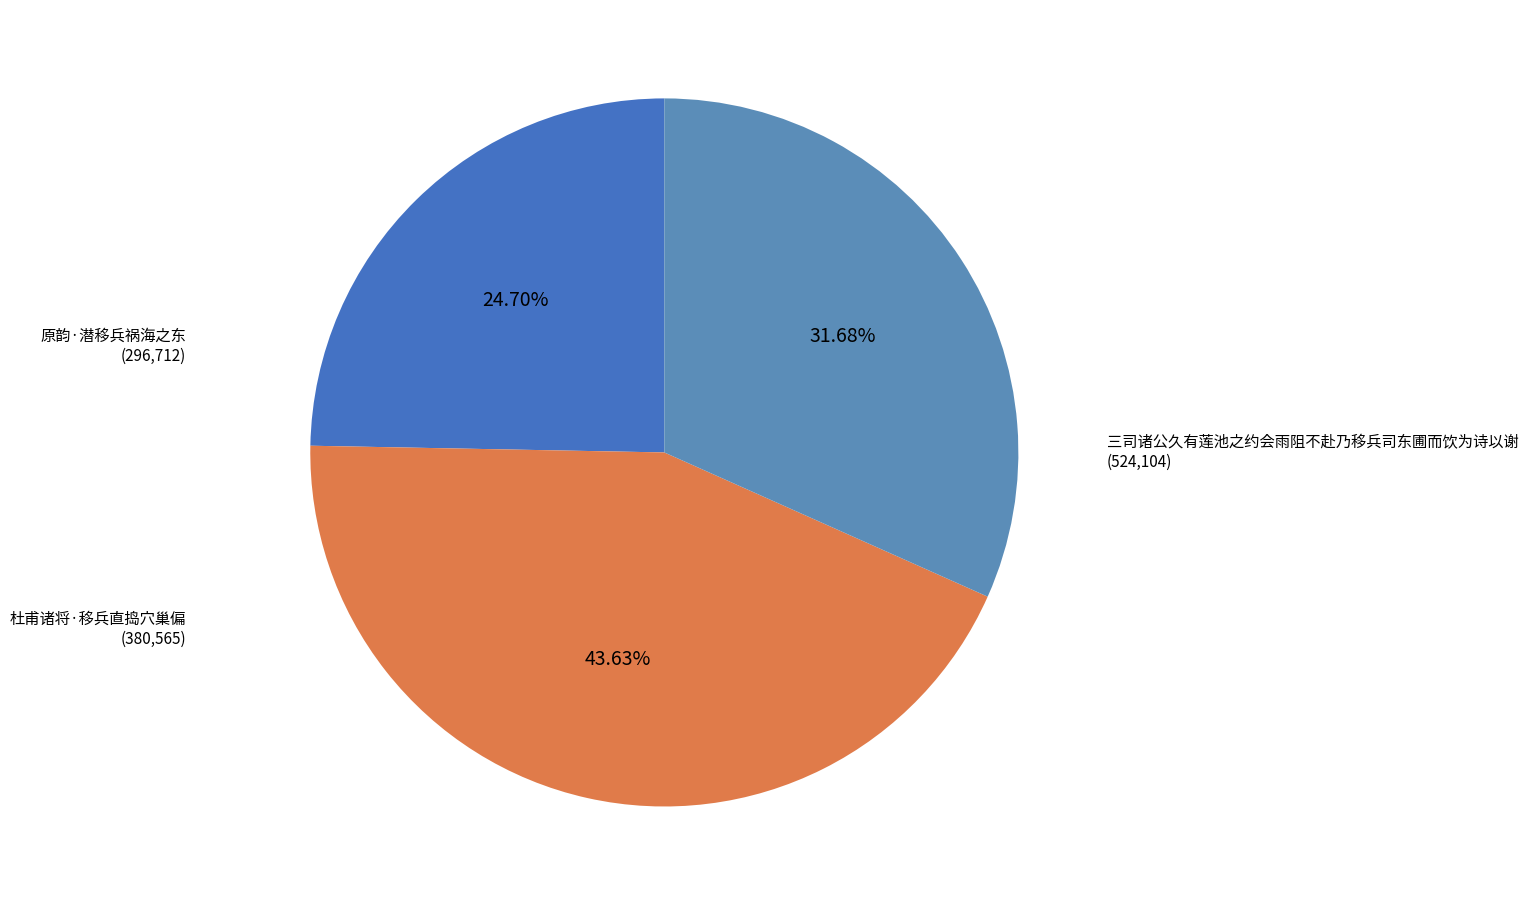

What is the ratio of the value at 原韵·潜移兵祸海之东 to the value at 杜甫诸将·移兵直捣穴巢偏?

0.8